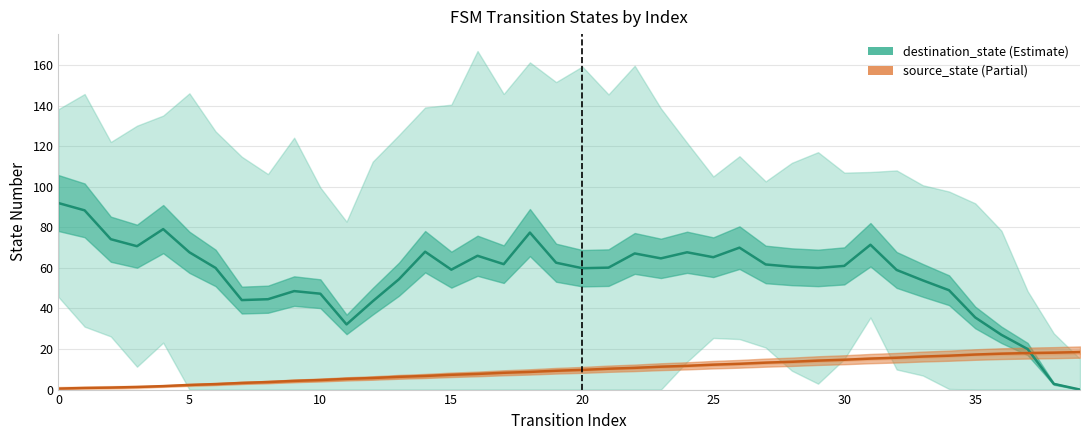

Reading right to left, list all the values displayed in this chart.

destination_state: 0.0	2.8	20.0	27.0	35.6	49.0	53.9	59.0	71.4	61.0	60.0	60.6	61.7	70.0	65.3	67.7	64.7	67.1	60.1	59.9	62.6	77.4	61.9	66.0	59.1	68.0	54.4	43.6	32.1	47.3	48.6	44.6	44.1	60.0	67.7	79.1	70.7	74.2	88.4	92.0
source_state: 18.5	18.2	18.0	17.7	17.3	16.7	16.3	15.7	15.3	14.7	14.3	13.7	13.3	12.7	12.3	11.7	11.3	10.7	10.3	9.7	9.3	8.7	8.3	7.7	7.3	6.7	6.3	5.7	5.3	4.7	4.3	3.7	3.3	2.7	2.3	1.7	1.3	1.0	0.8	0.5